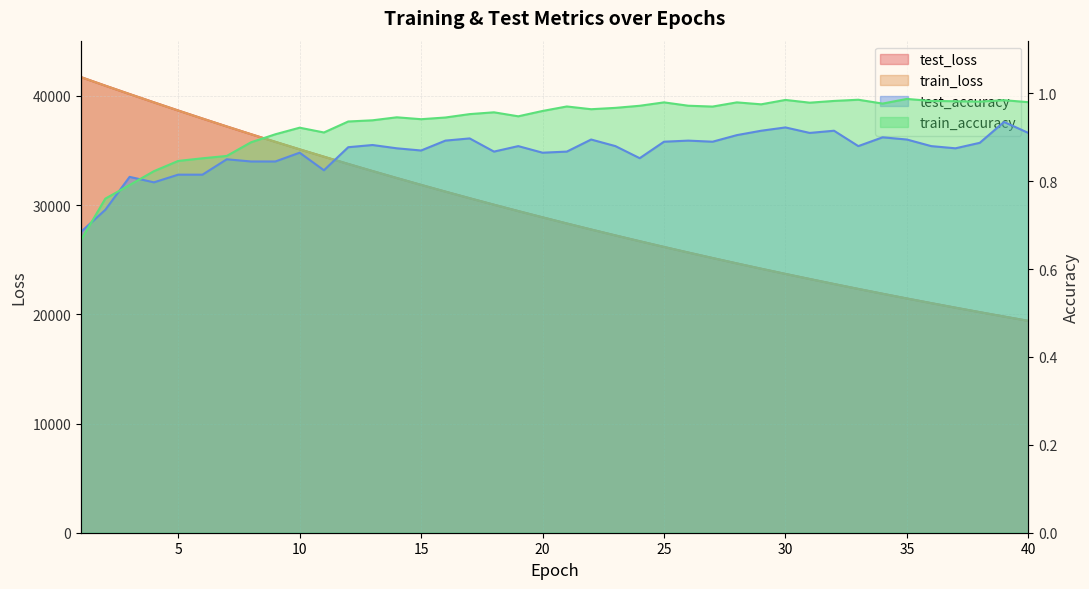

The train_accuracy series shows 1.0 at 29. True or false?

True